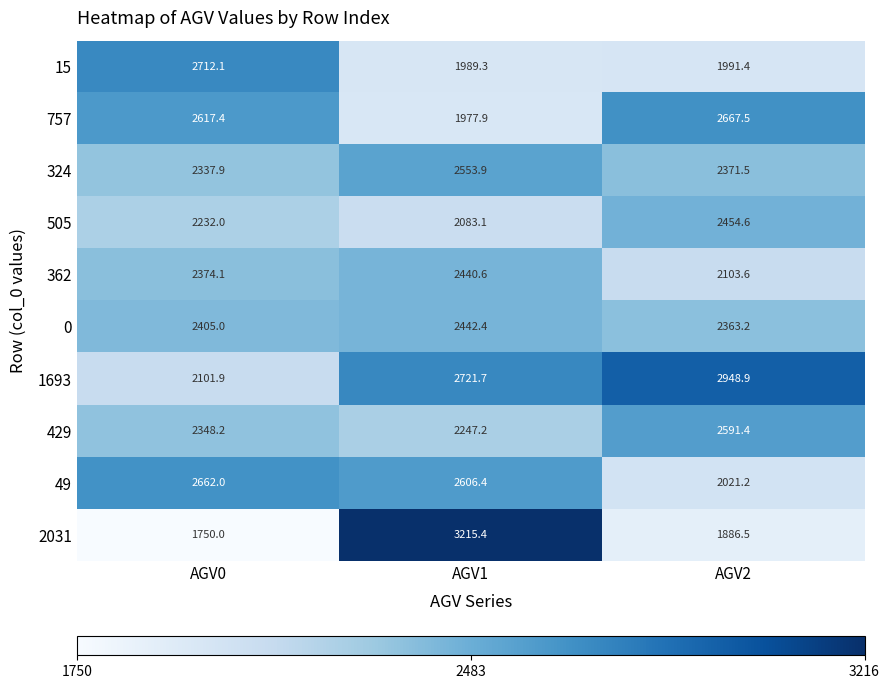

What is the maximum value shown in the chart?

3215.4